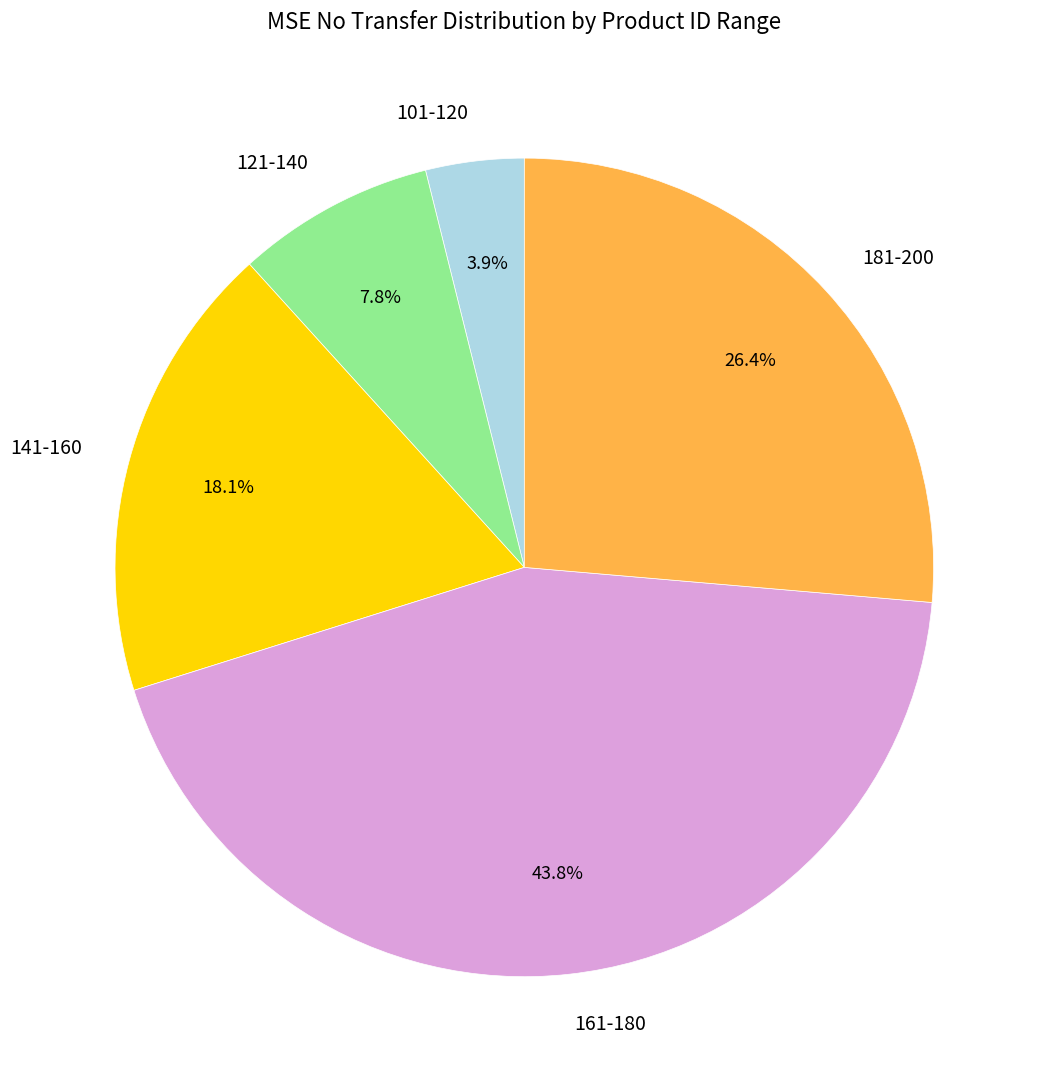

What percentage is the 181-200 slice, to the nearest percent?

26%